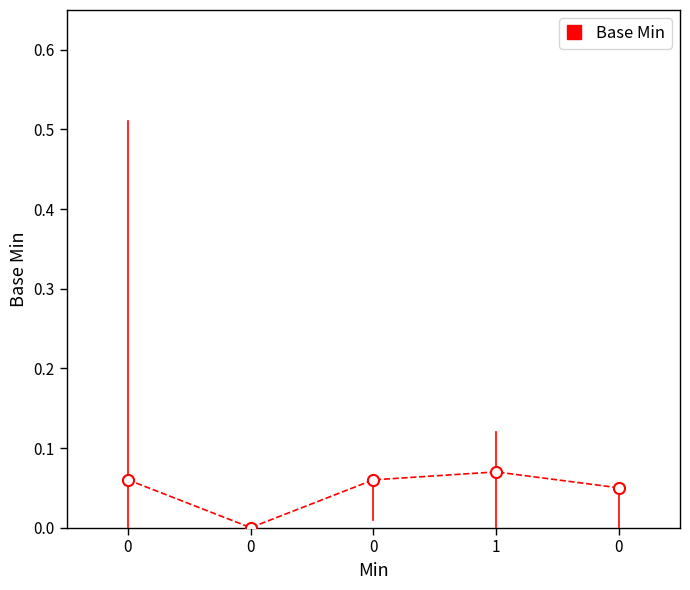

How many distinct data groups are displayed?

1